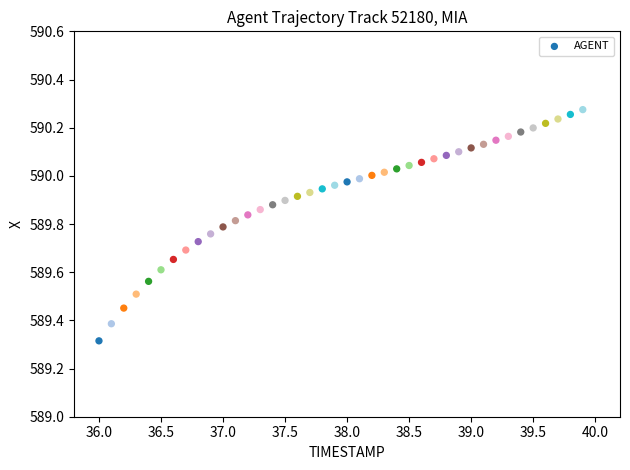

What is the range of X values (max minus min)?

3.9